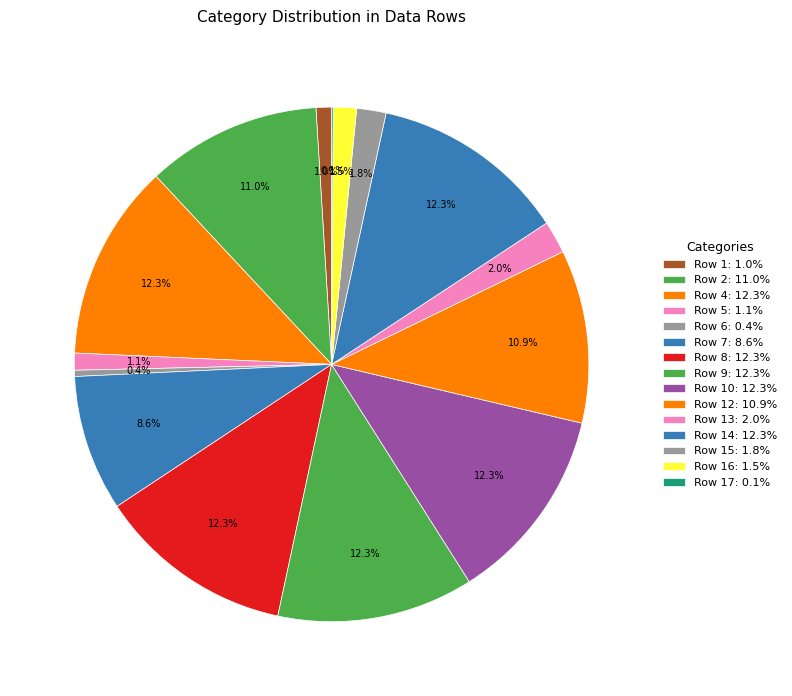

Is there a majority slice in this chart?

No